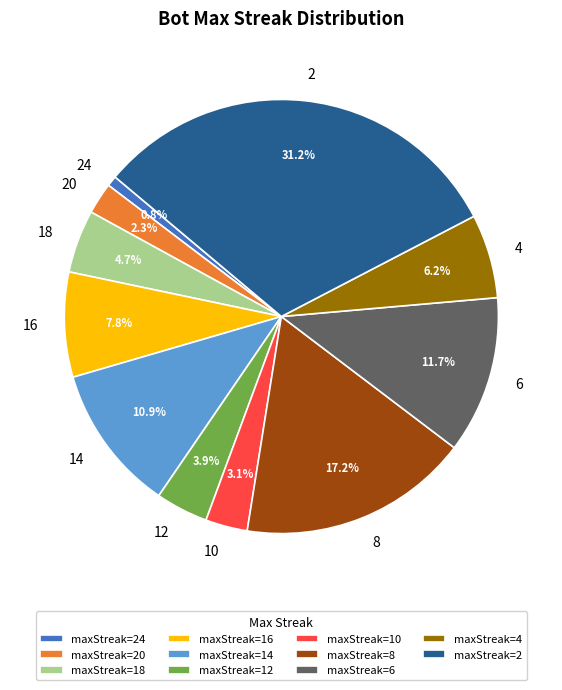

Between 10 and 12, which is larger?

12